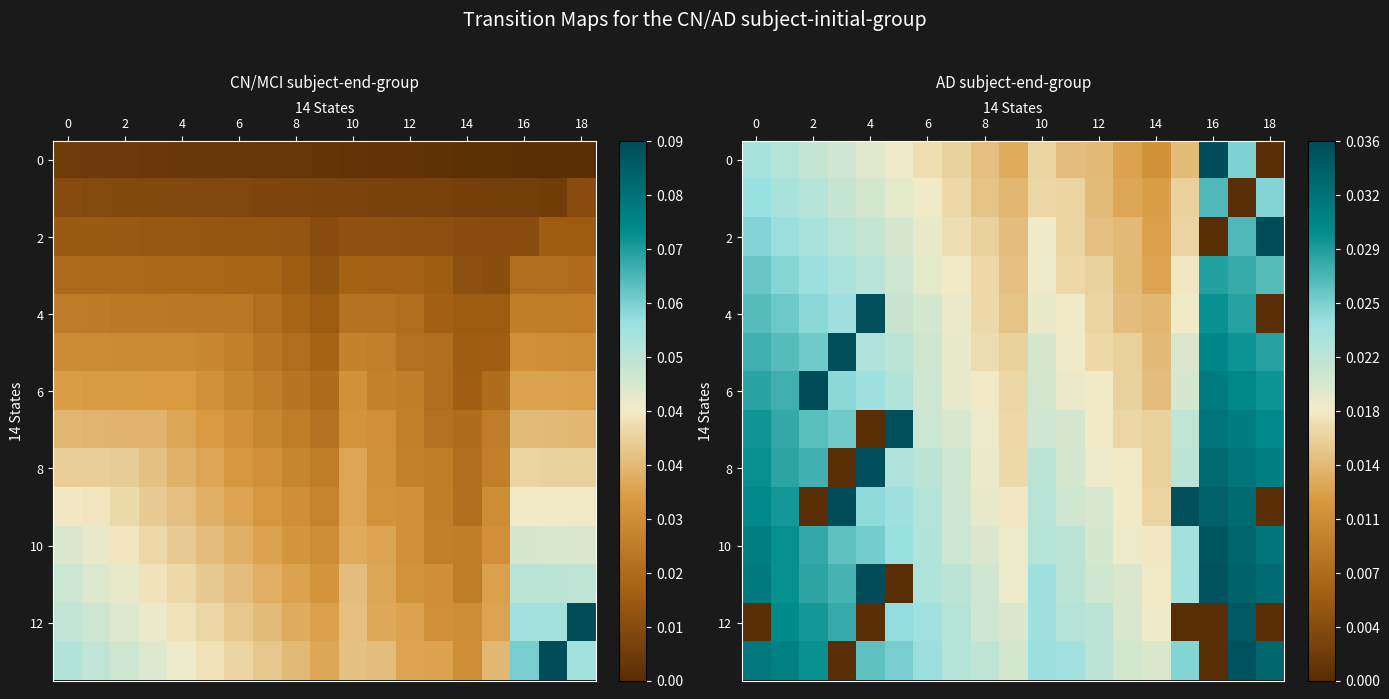

Which category has the lowest value in the 10 series?

14